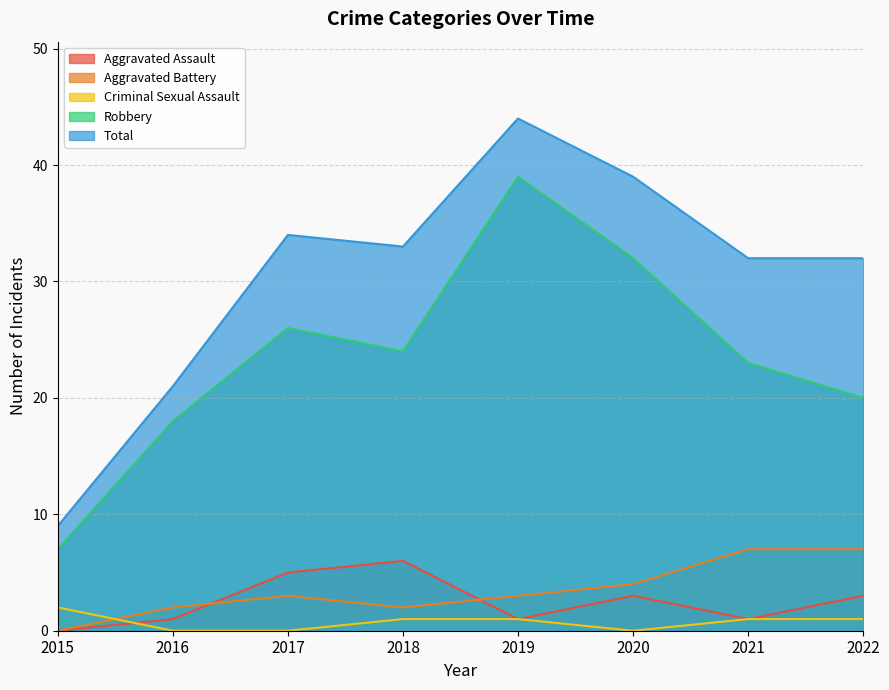

What are all the series names shown in the legend?

Aggravated Assault, Aggravated Battery, Criminal Sexual Assault, Robbery, Total